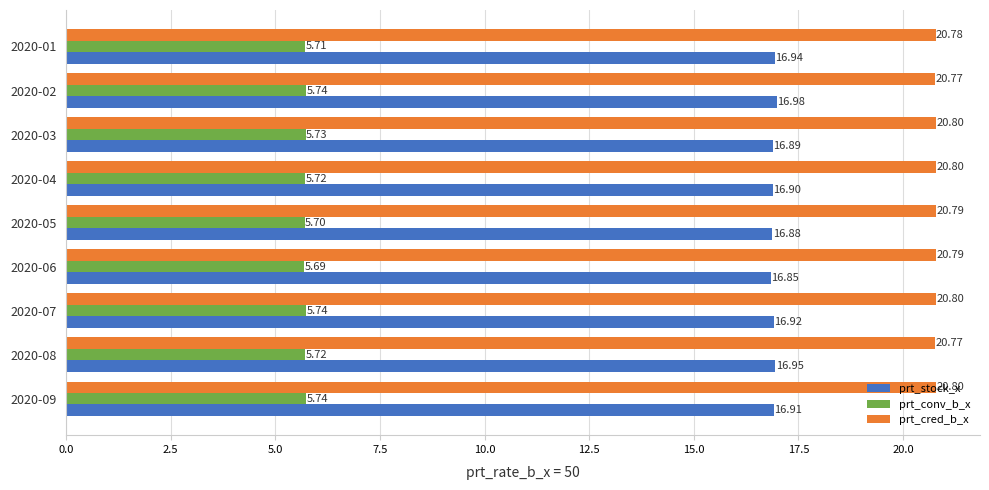

List the series in order of their peak value, lowest first.

prt_conv_b_x, prt_stock_x, prt_cred_b_x